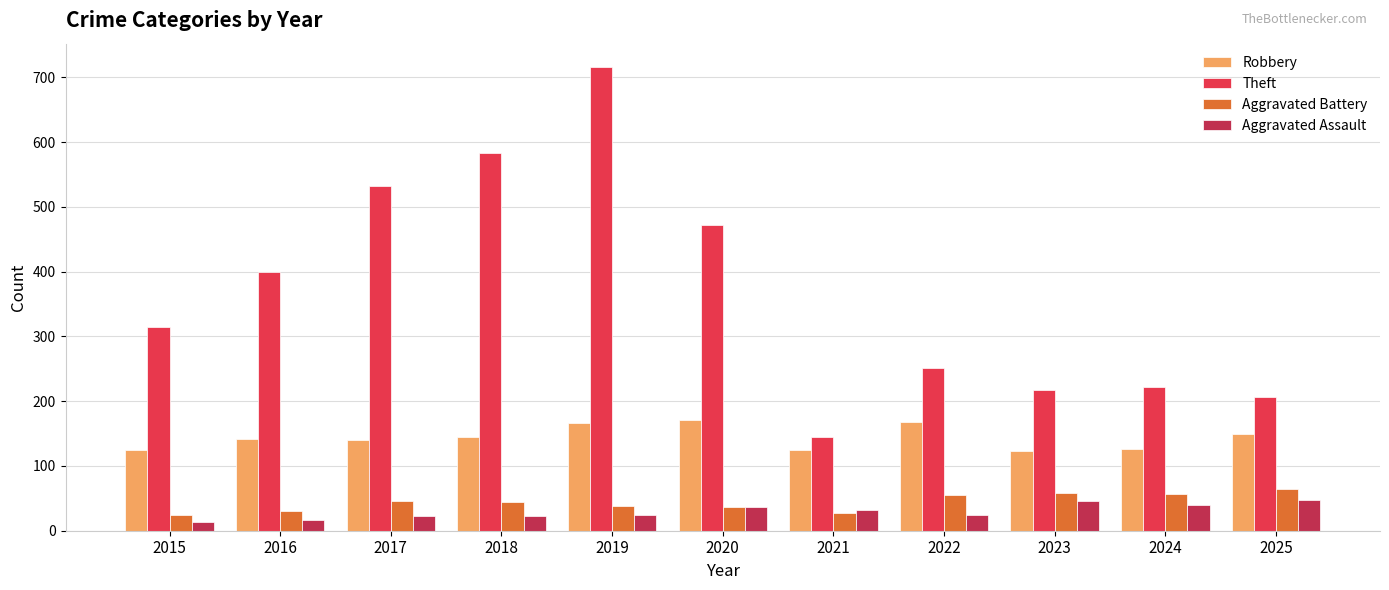

What is the difference between the highest and lowest values at 2018?

560